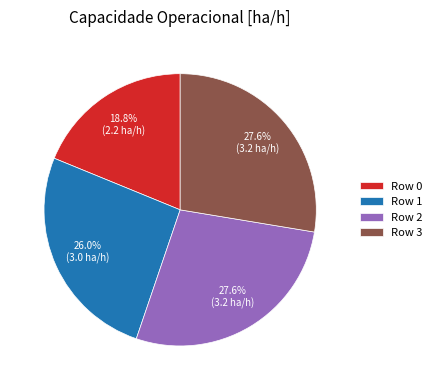

Which has a higher value, Row 1 or Row 3?

Row 3